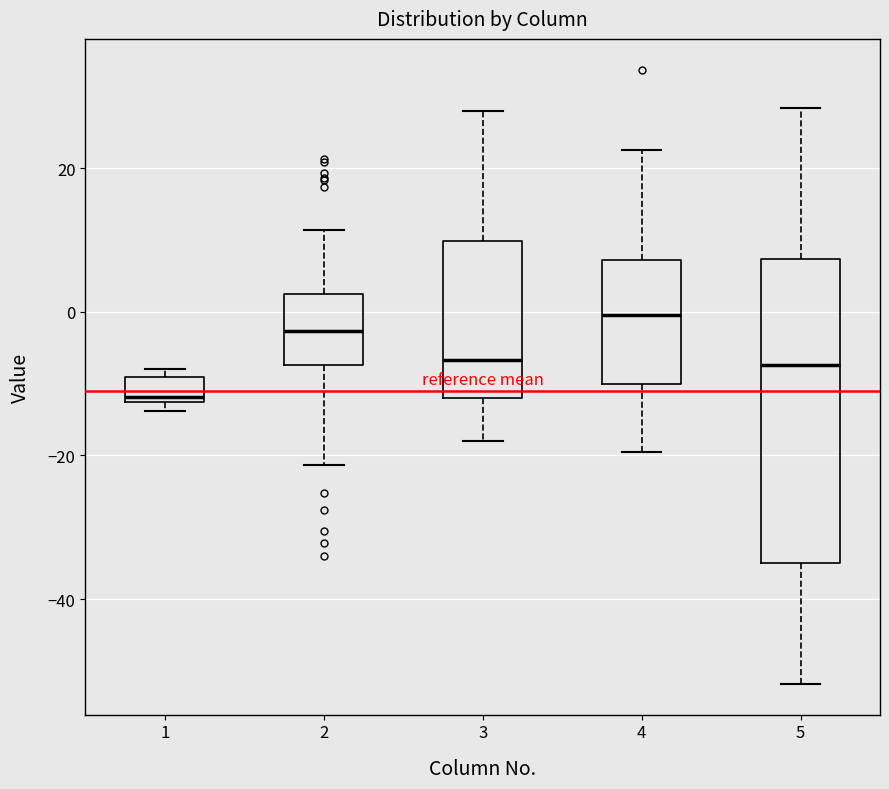

Reading left to right, transcribe this box plot: for each box, give where its median line is, the range the box spans, and where its two whiskers end, as read against the y-axis. The values are not printed on the chart, so give them approximately, as read against the axis.

1: median -12 (just above the box's lower edge), box -12 to -10, whiskers -14 to -8
2: median -2, box -8 to 2, whiskers -22 to 12
3: median -6, box -12 to 10, whiskers -18 to 28
4: median 0, box -10 to 8, whiskers -20 to 22
5: median -8, box -34 to 8, whiskers -52 to 28